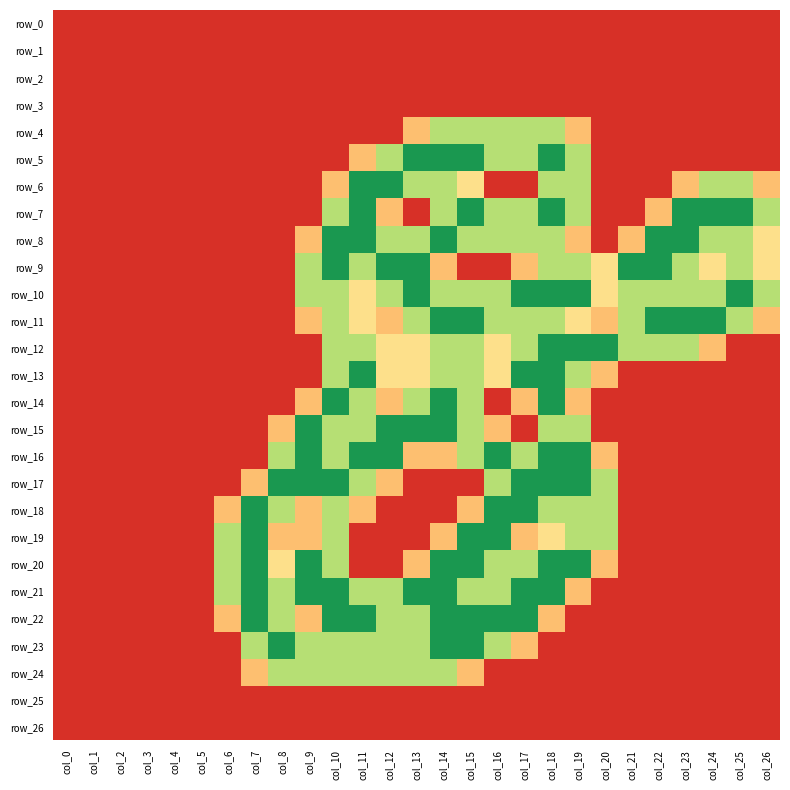

What is the difference between the maximum and second lowest values in the row_19 series?

2.0